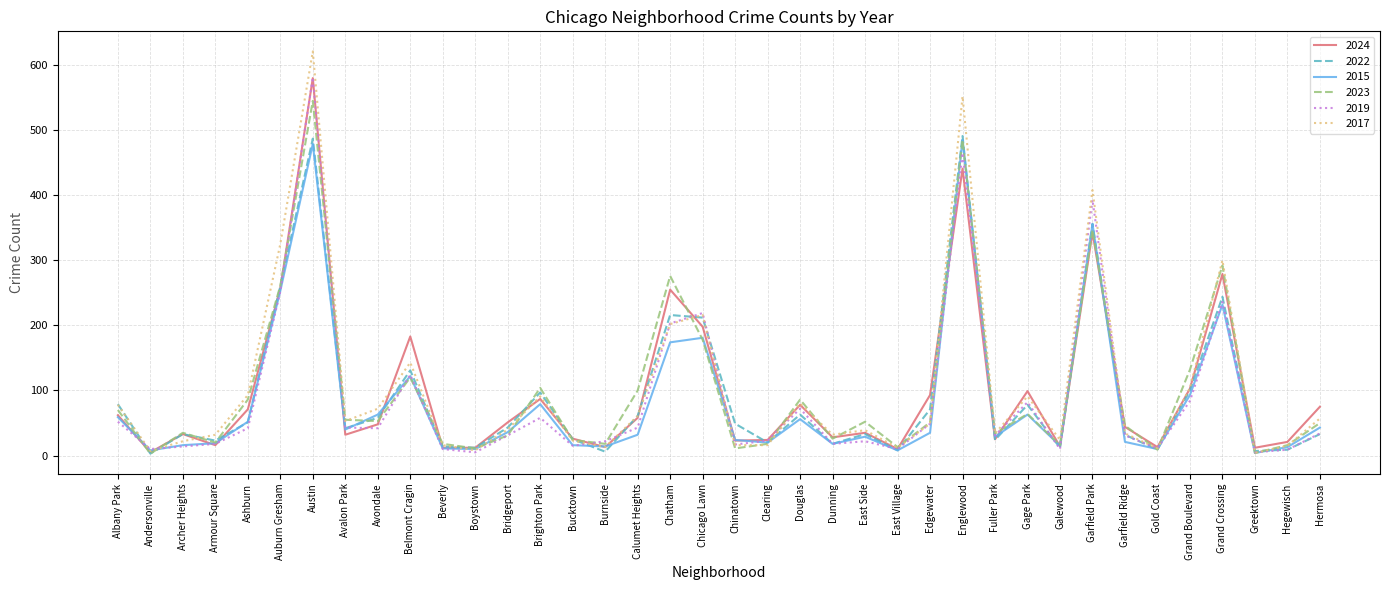

What is the sum of the 2017 values at Calumet Heights and Gage Park?

152